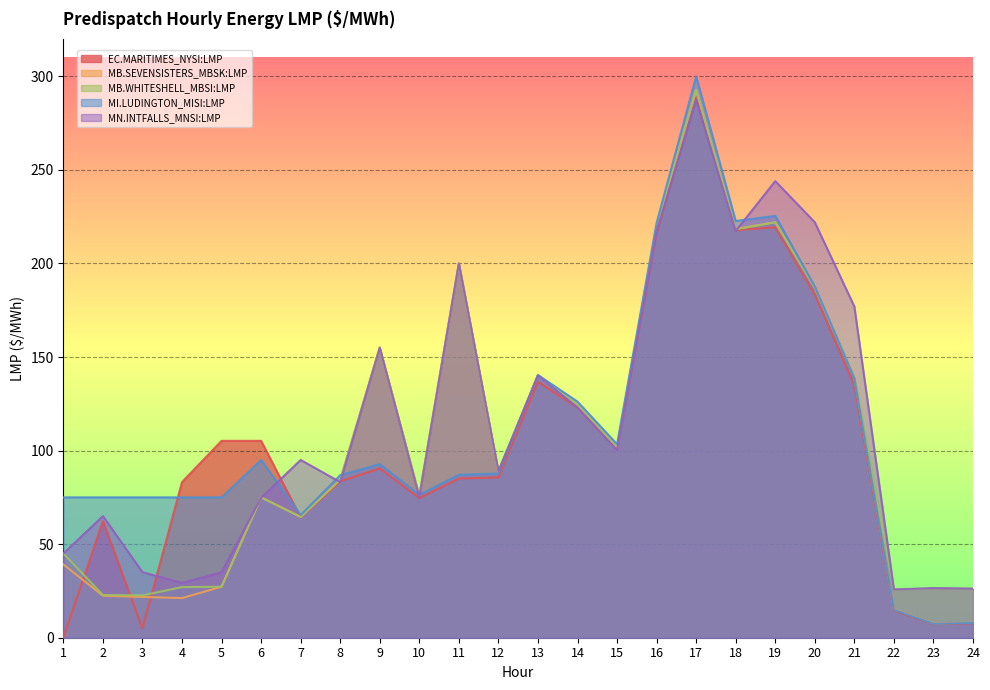

At which category is the sum across all series the highest?

17